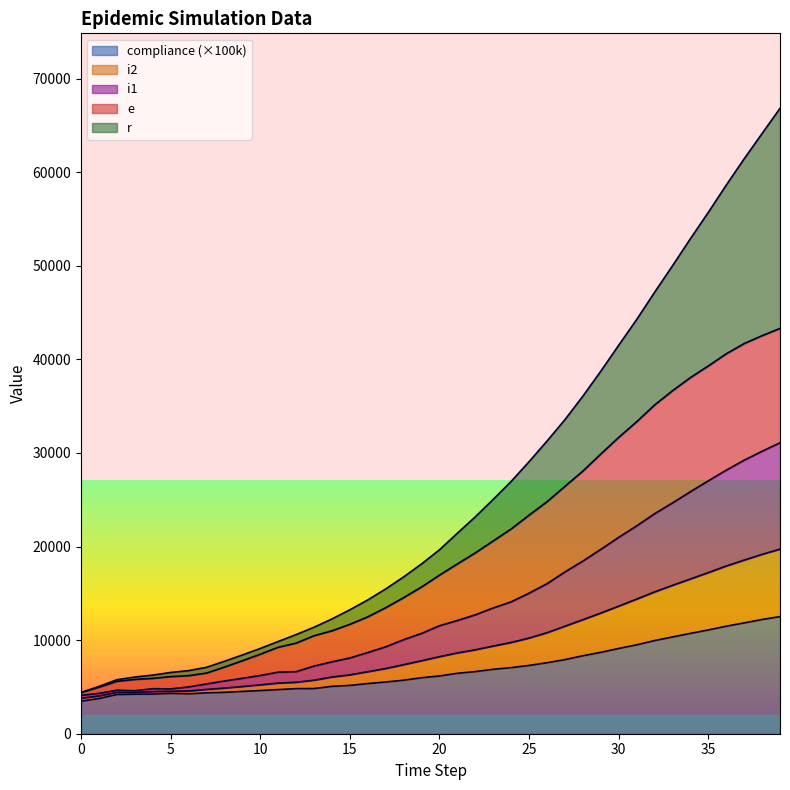

What are all the series names shown in the legend?

compliance (×100k), i2, i1, e, r